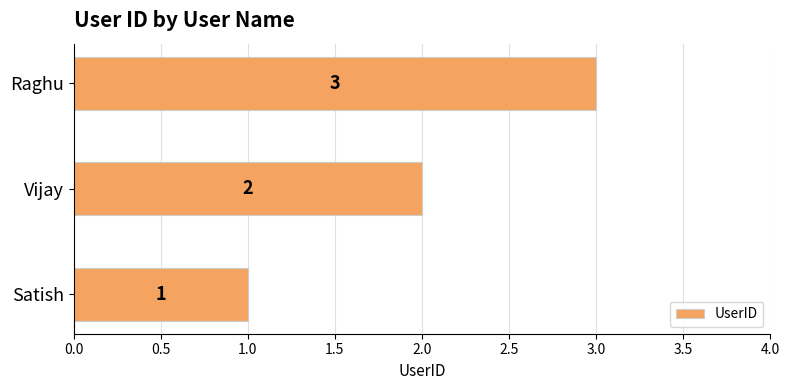

What is the average value?

2